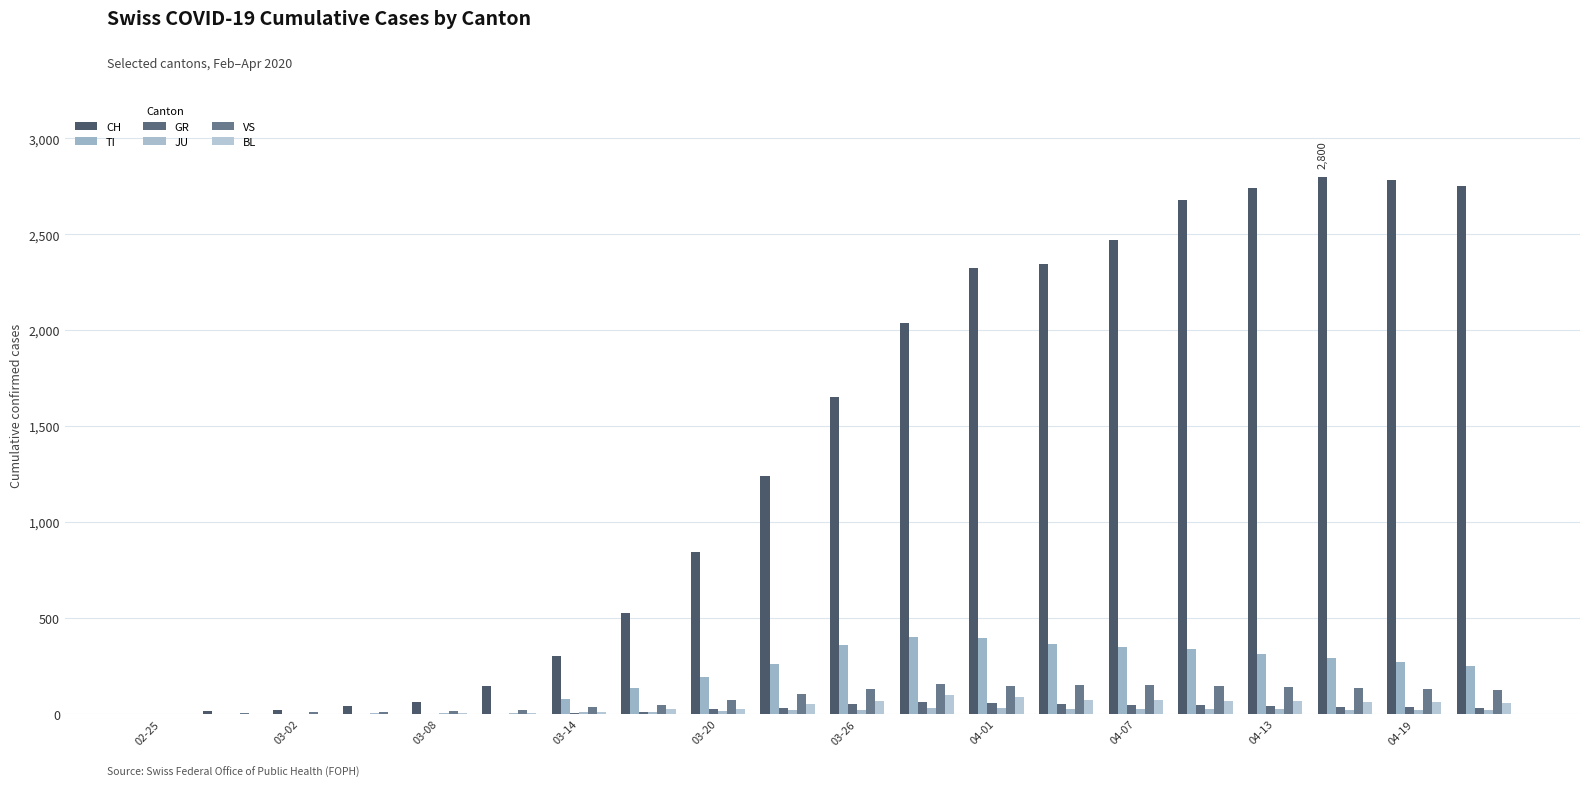

Count the number of categories in the chart.

20